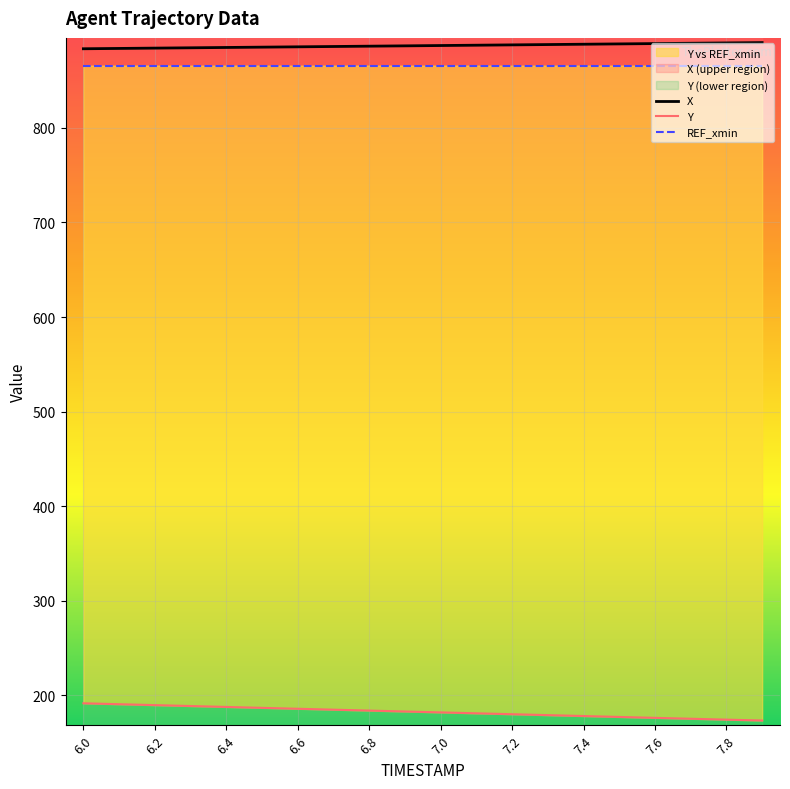

What is the difference between the maximum and minimum values in the Y series?

18.2